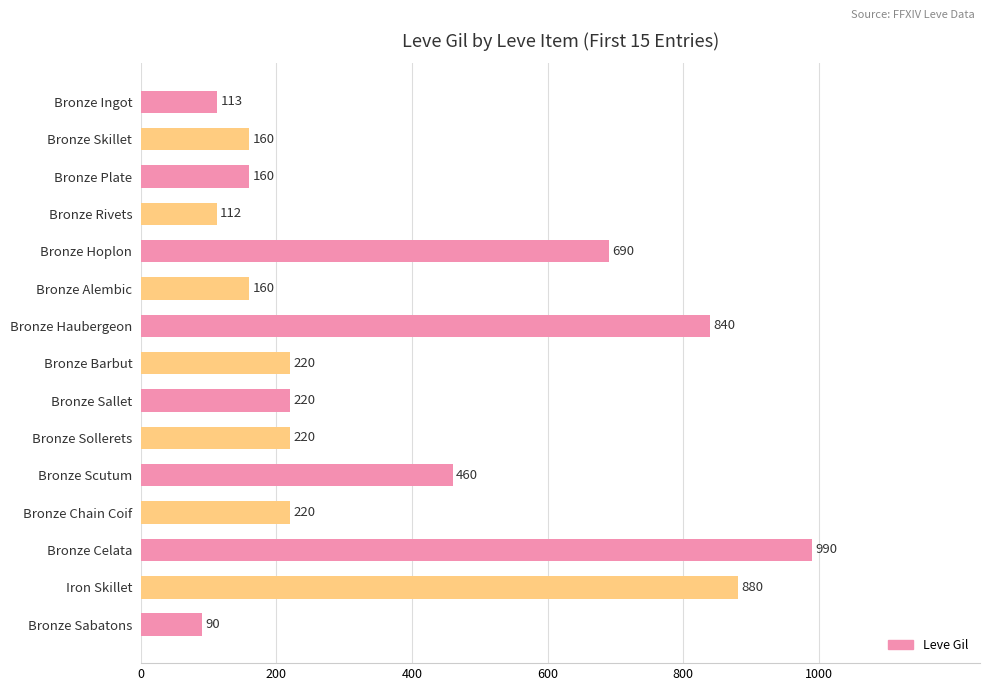

What is the label of the 2nd bar from the top?

Bronze Skillet